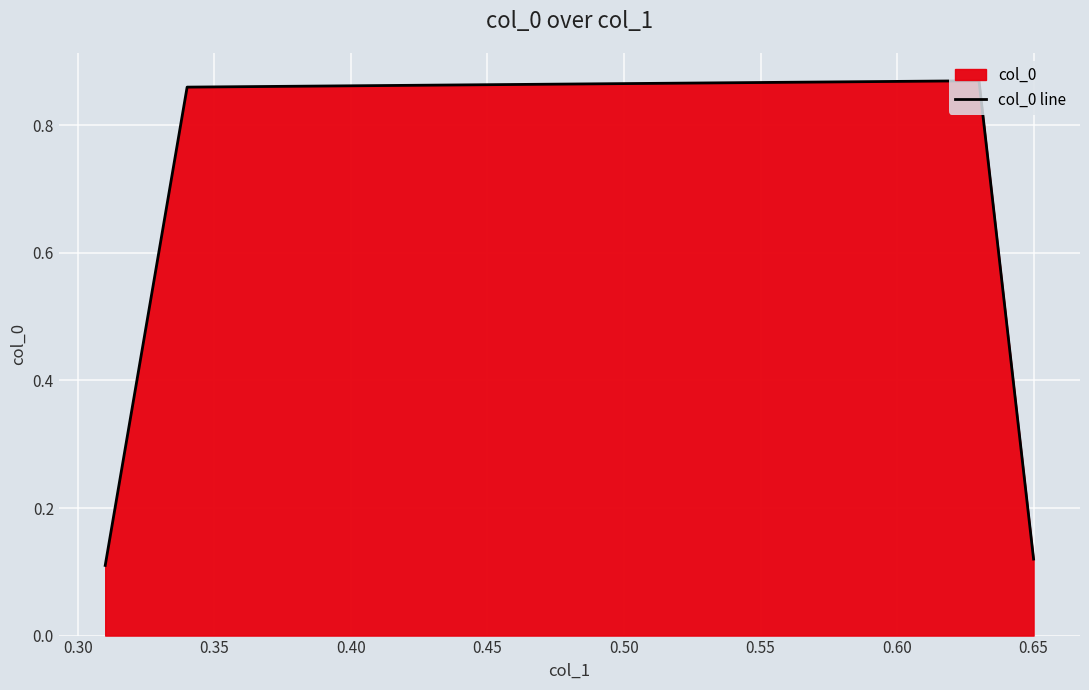

How many values are between 0 and 1?

4